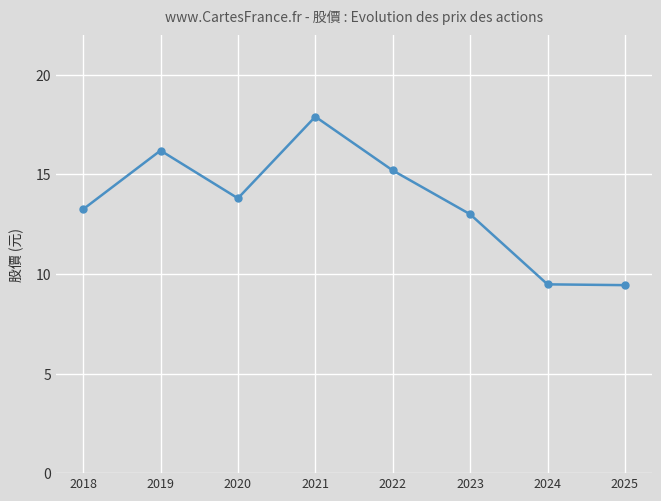

True or false: there are more than 1 points higher than both neighbors.

True